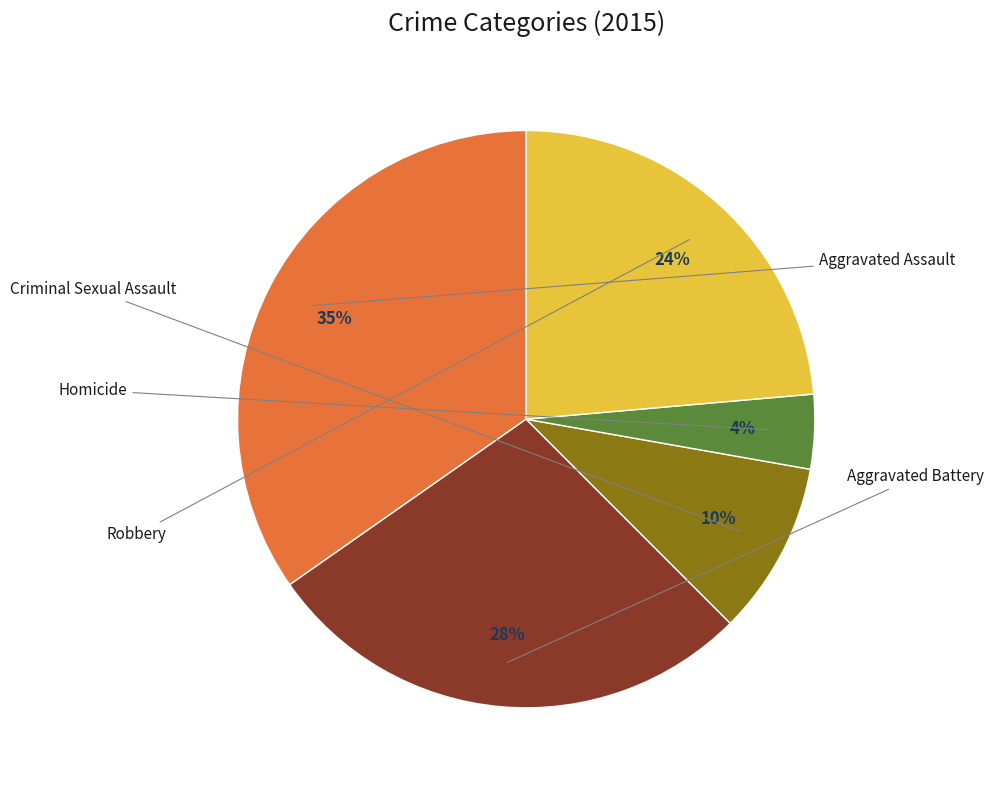

To the nearest percent, what is the difference between the largest and smallest slice percentages?

31%